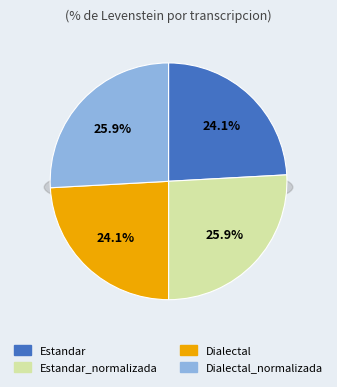

Is the sum of Estandar and Estandar_normalizada greater than half?

No